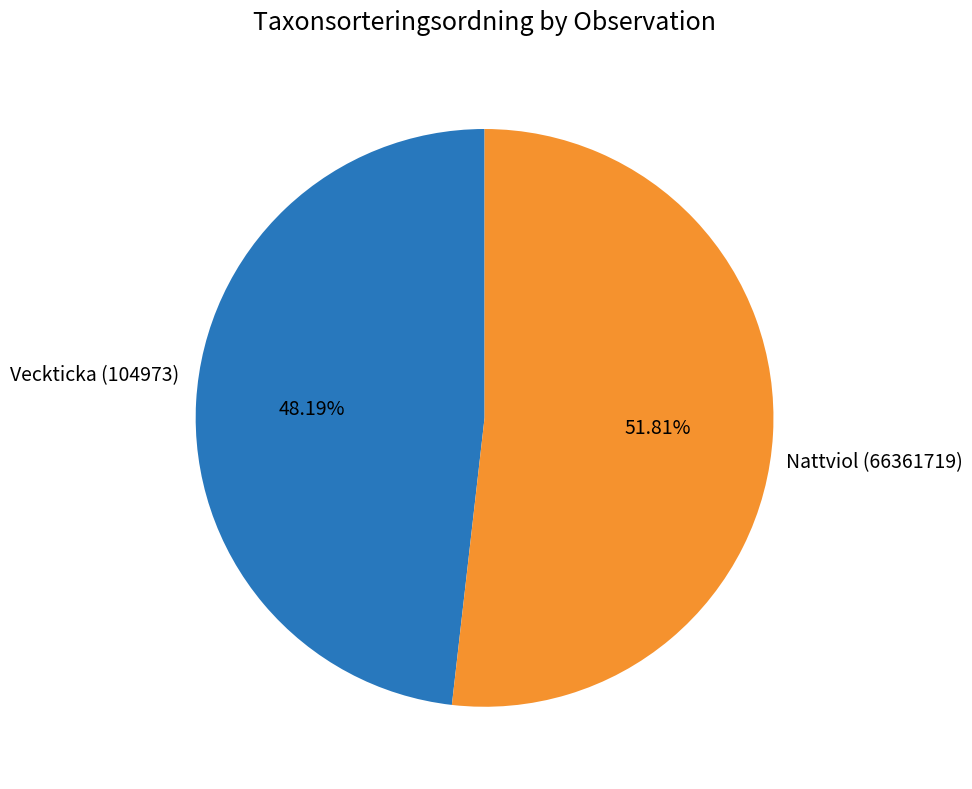

Is there any slice that represents more than half of the pie?

Yes